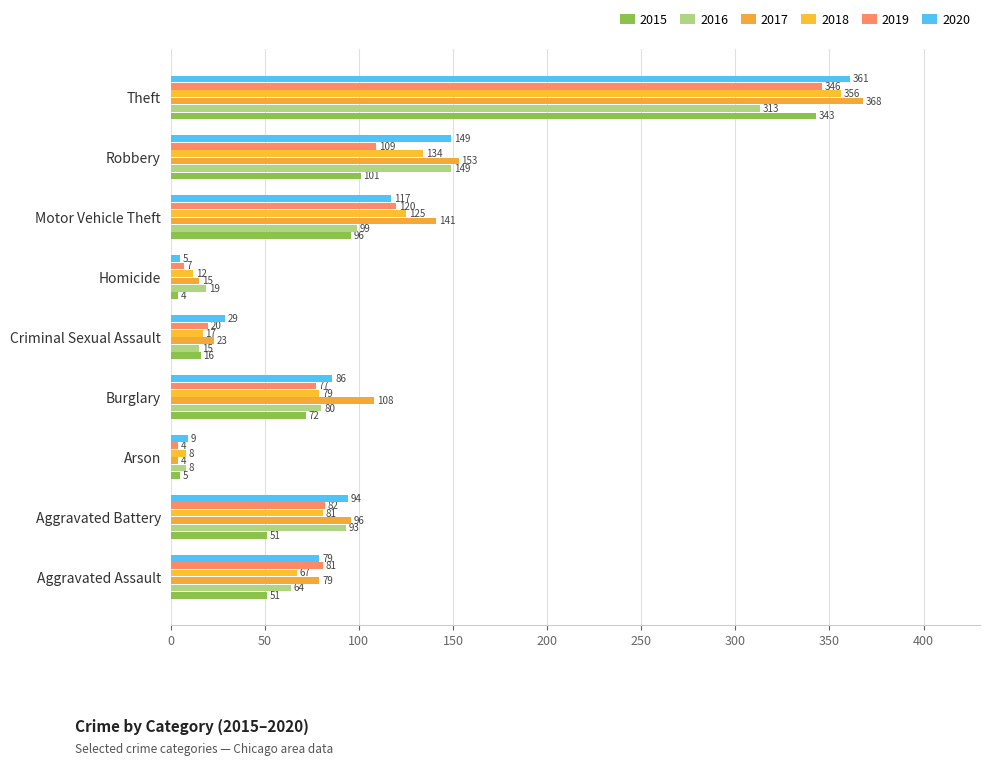

At how many categories does at least one series exceed 215?

1